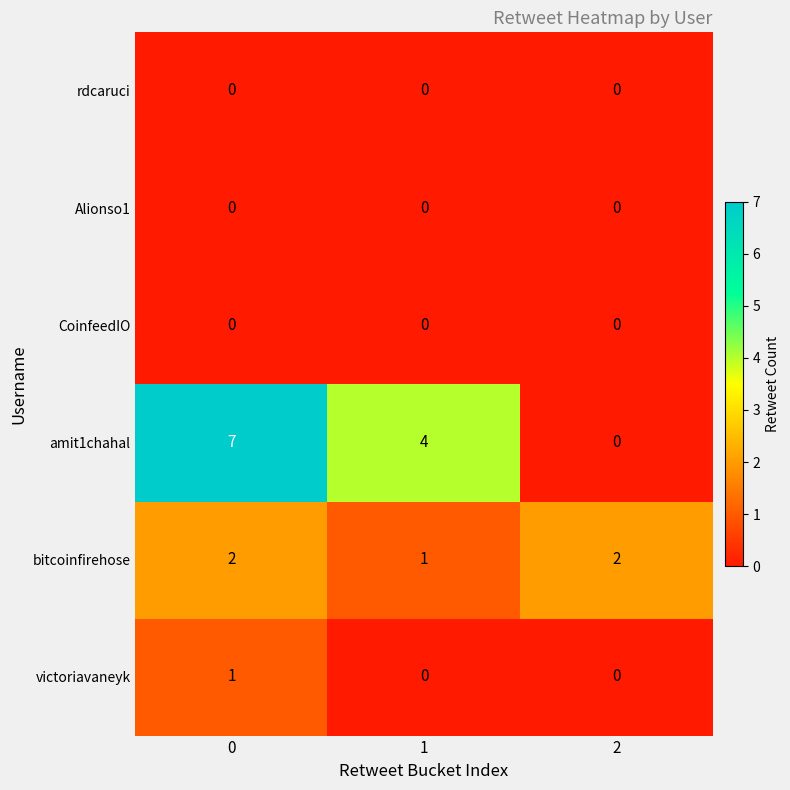

Between 0 and 2, which series saw the biggest shift?

amit1chahal